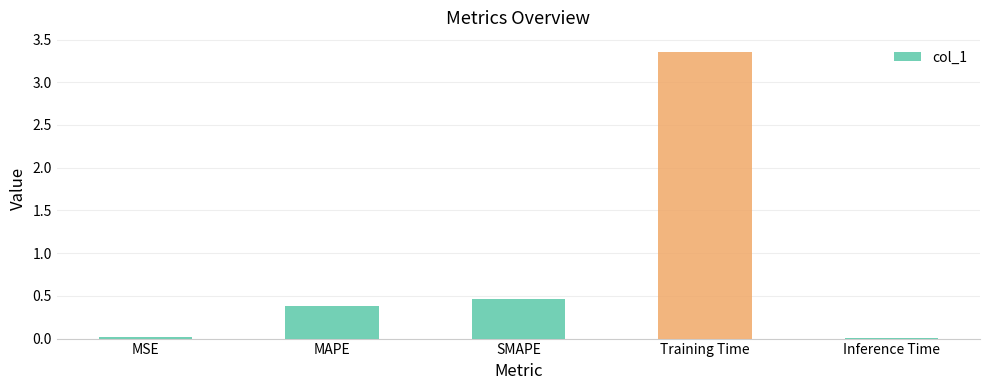

Which has a higher value, MSE or Training Time?

Training Time